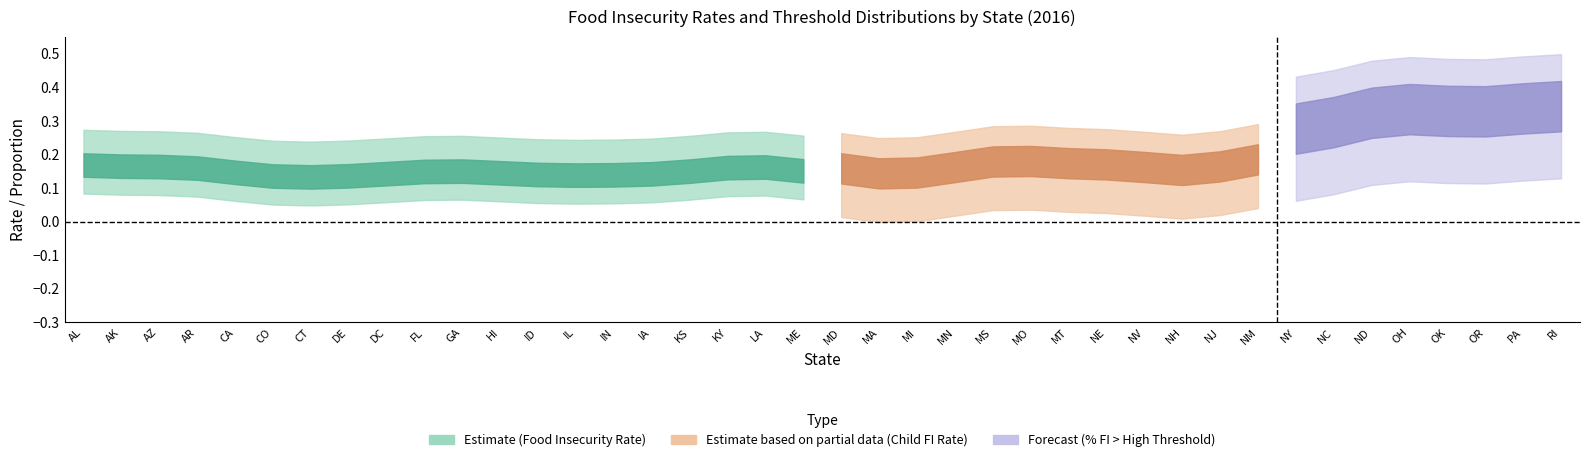

Is the value of fi_rate at 16 greater than the value of child_fi_rate at 3?

No